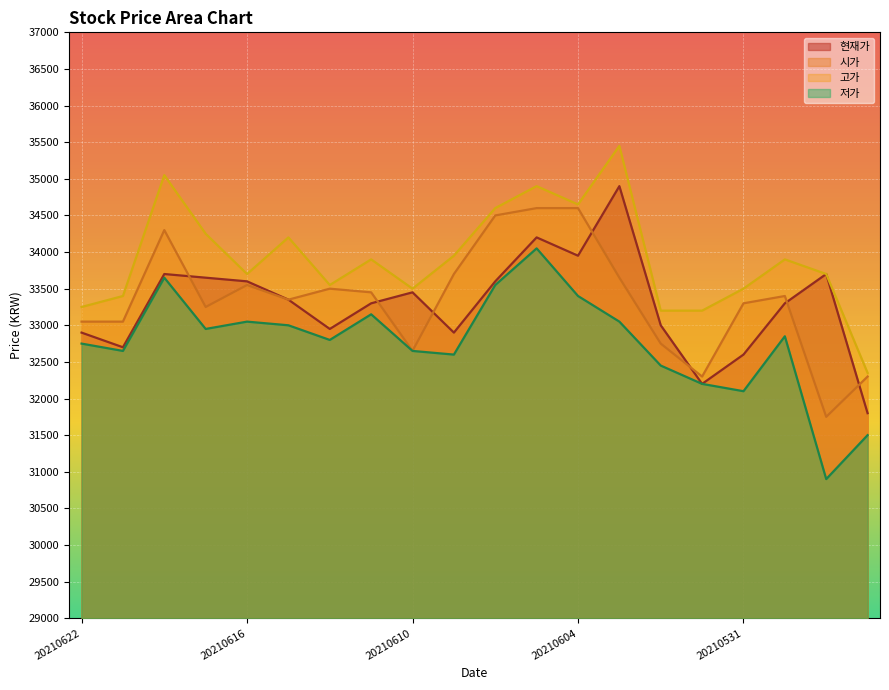

How many interior local valleys does the 현재가 series have?

5